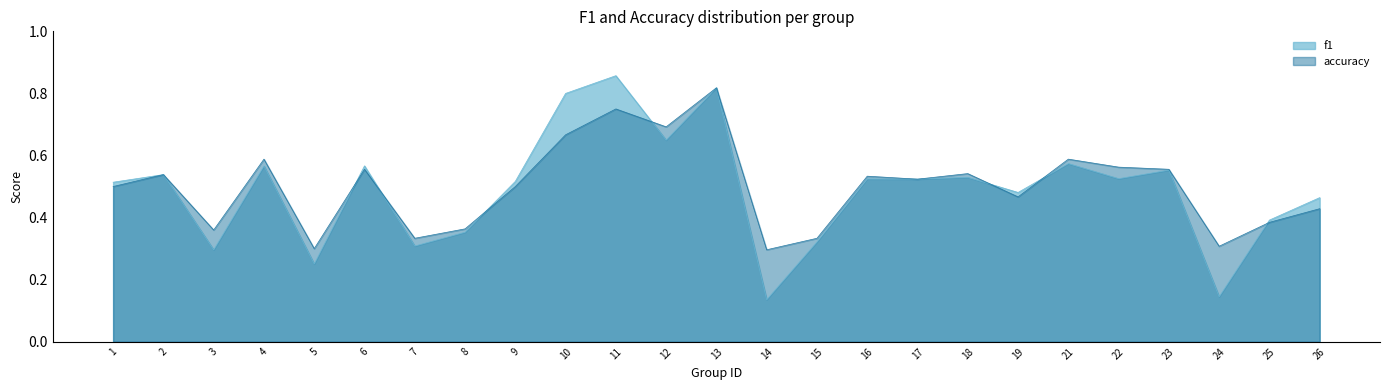

At how many categories does at least one series exceed 0?

25